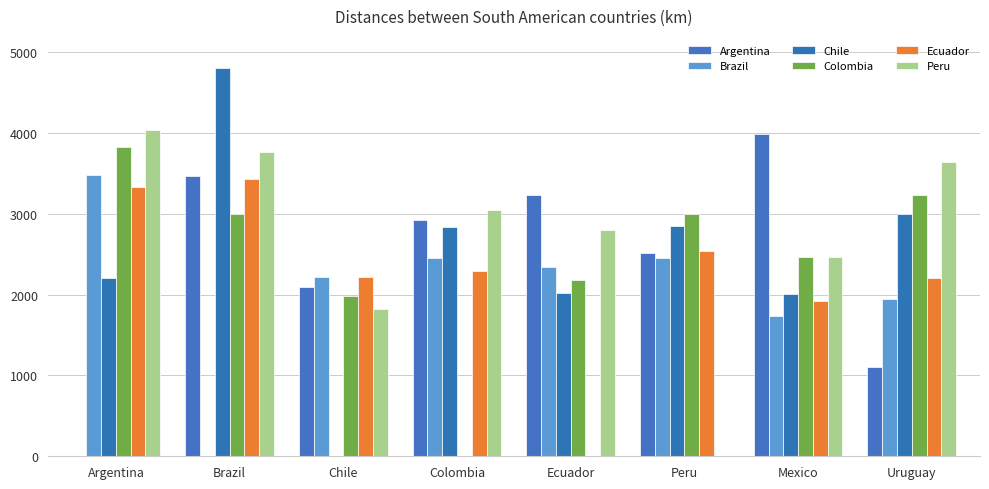

True or false: Argentina has a value of 1974.8 at Uruguay.

False